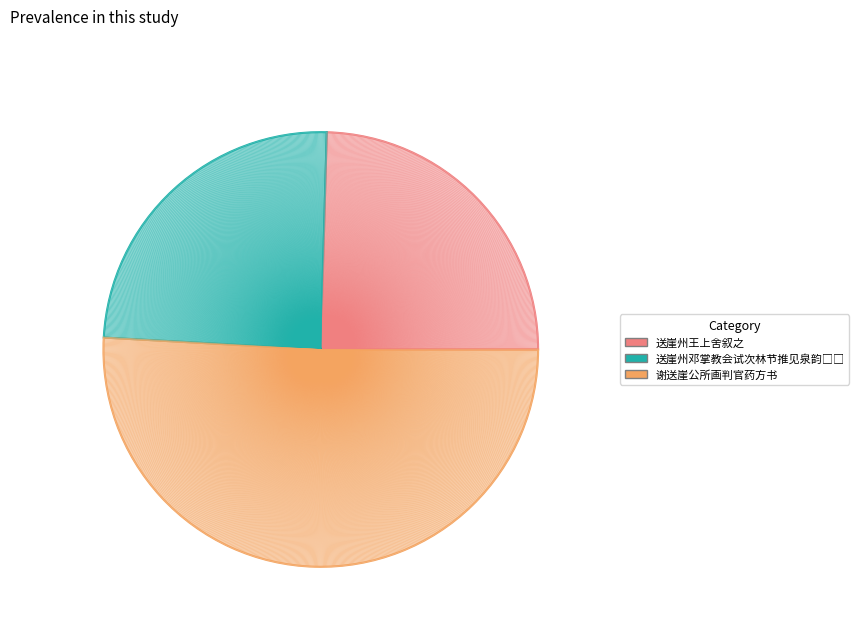

Between 谢送崖公所画判官药方书 and 送崖州邓掌教会试次林节推见泉韵□□, which is larger?

谢送崖公所画判官药方书